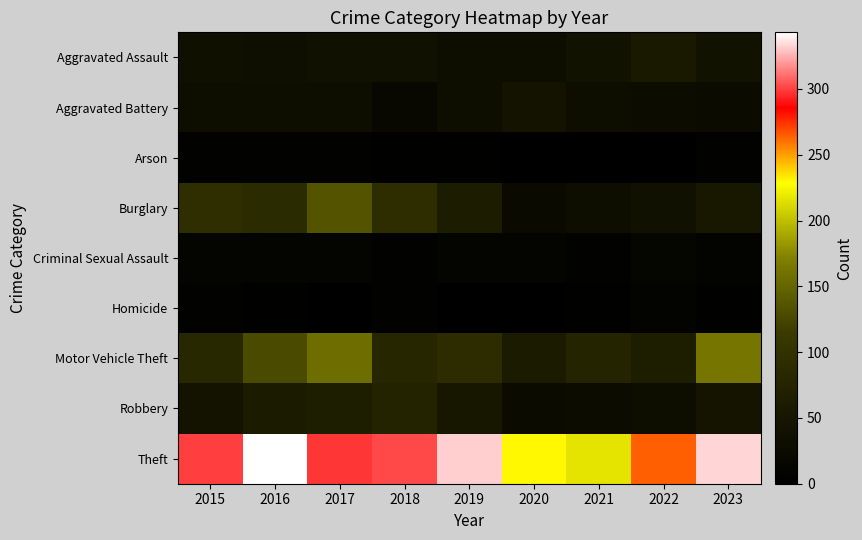

At 2015, list the series in order from smallest to largest.

Arson, Homicide, Criminal Sexual Assault, Aggravated Battery, Aggravated Assault, Robbery, Motor Vehicle Theft, Burglary, Theft